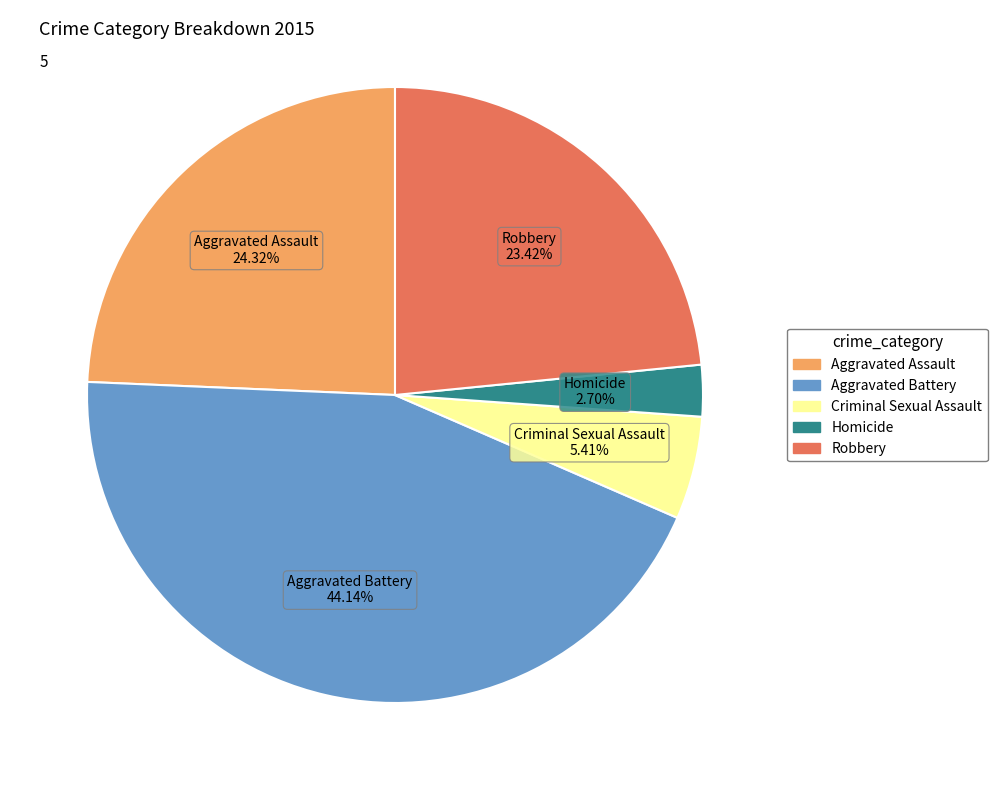

Approximately how many times larger is the value at Aggravated Battery compared to Aggravated Assault?

1.8